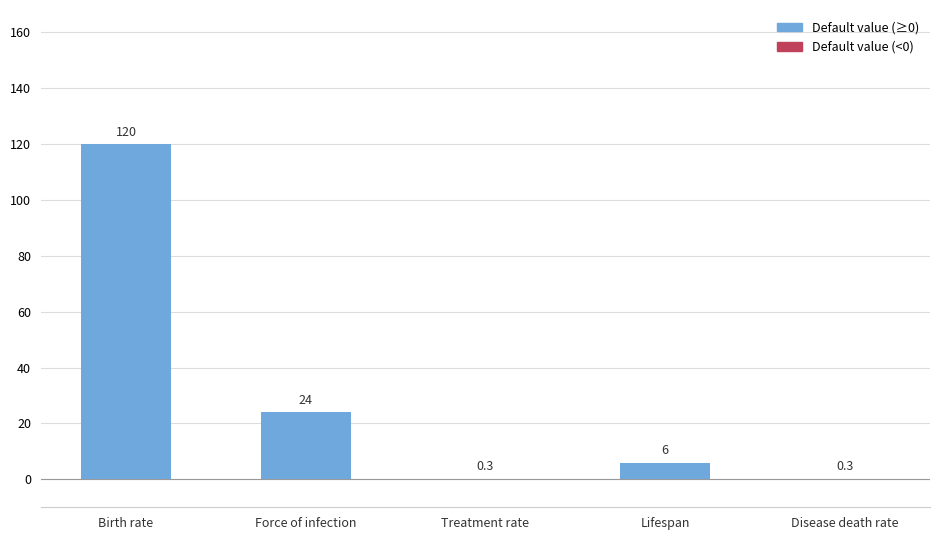

Where is the data nearest to the value 60?

Force of infection